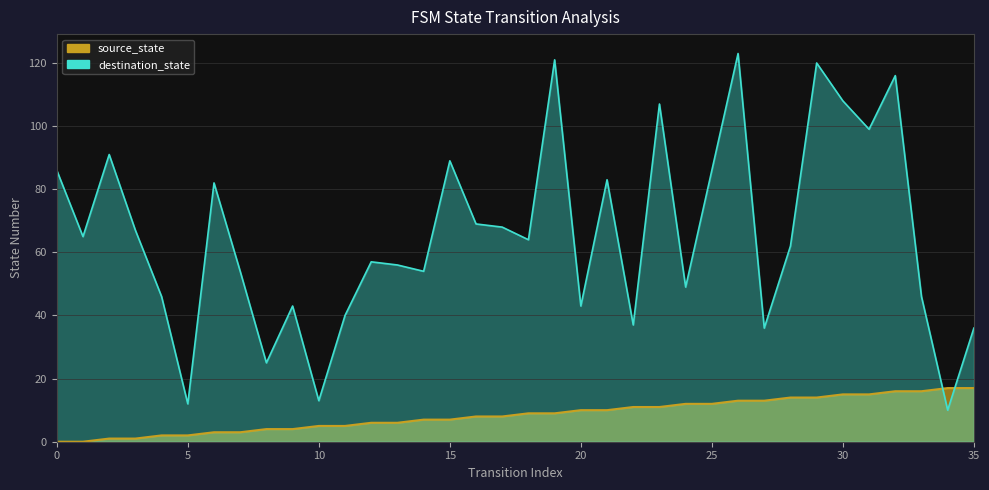

Does the chart display data point markers on the line(s)?

No